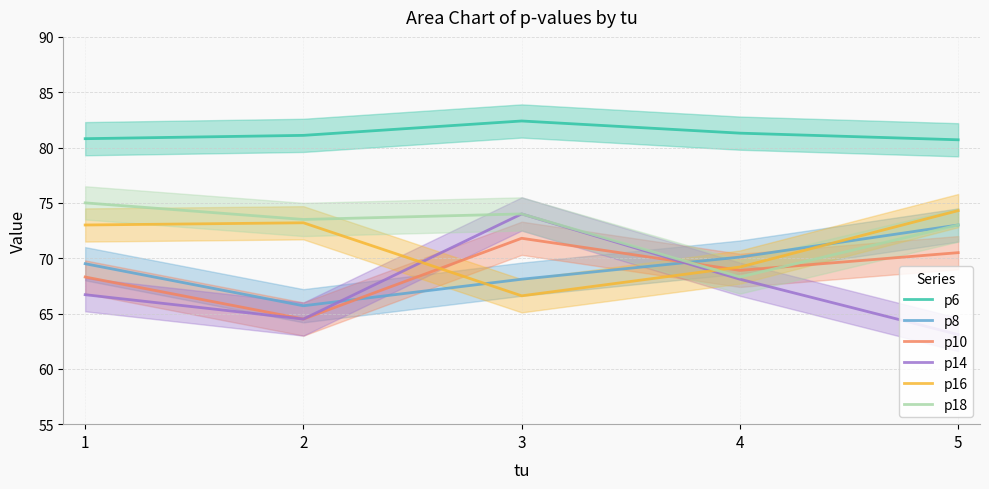

How many lines are shown in the chart?

6